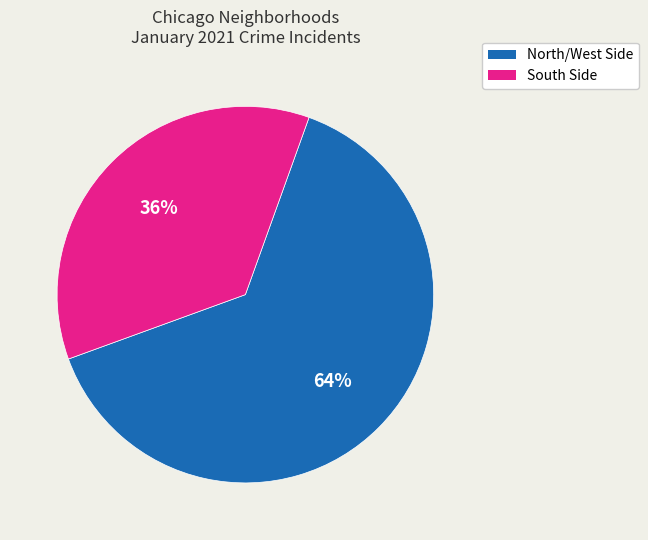

What is the ratio of the value at South Side to the value at North/West Side?

0.6